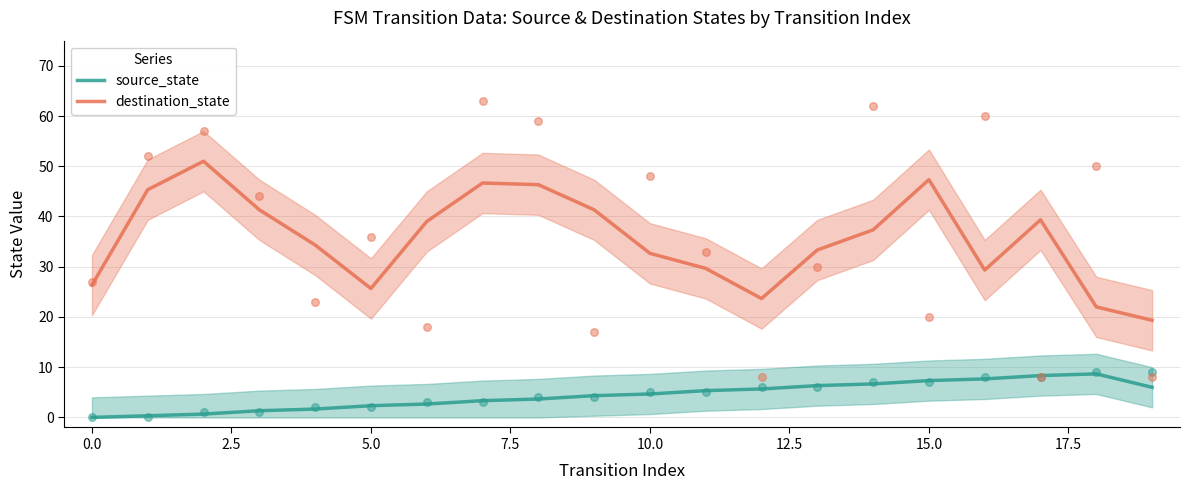

At which category is the sum across all series the highest?

15